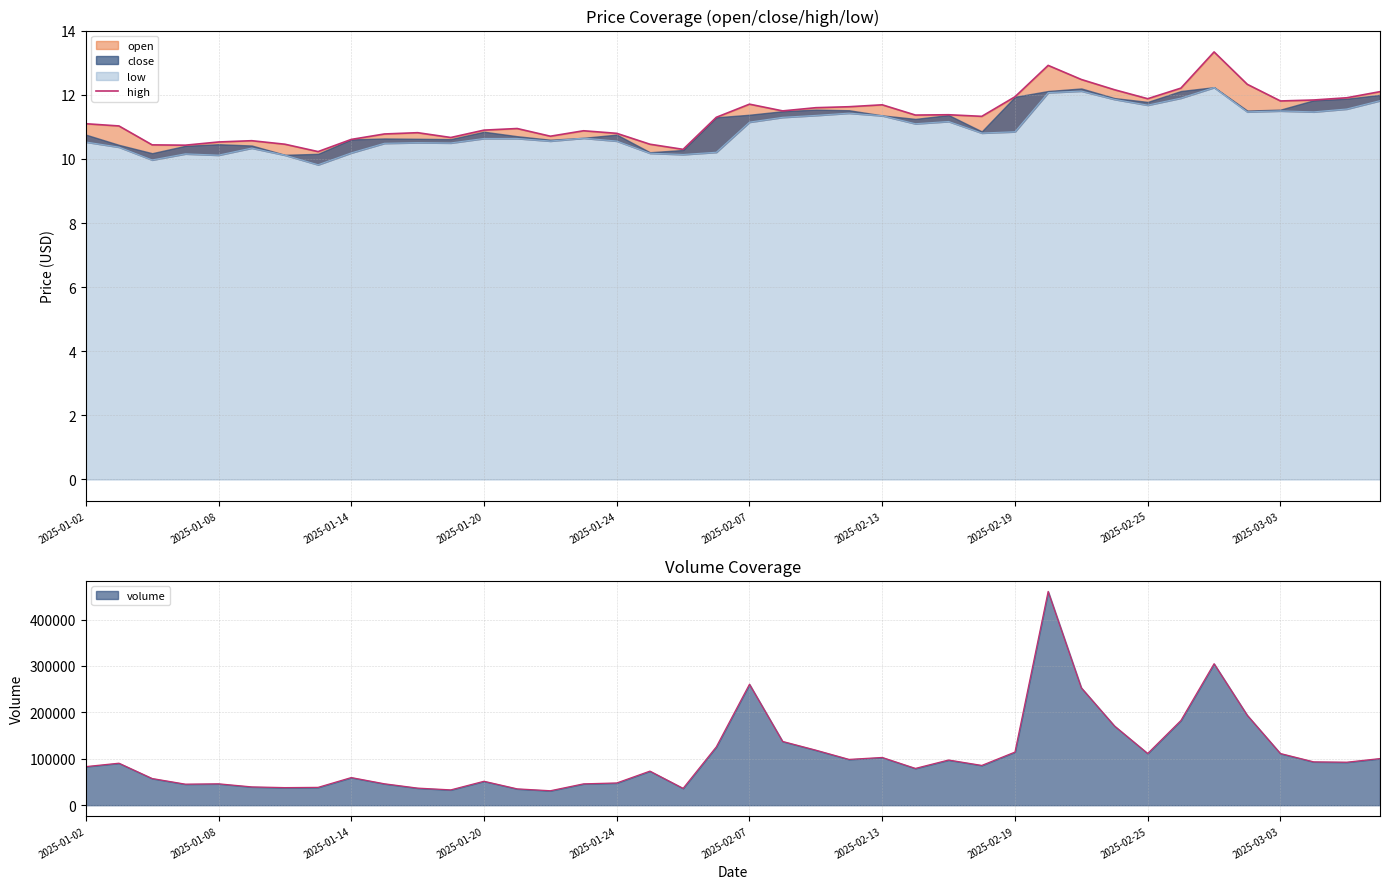

What is the maximum value for volume?

460520.2